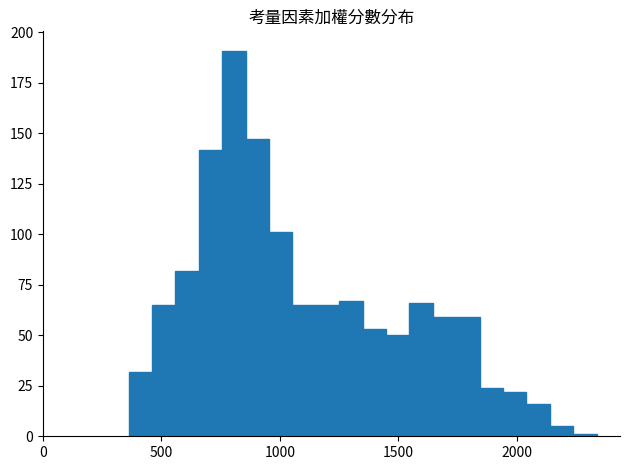

Read against the x-axis, roughly where is the centre of the tallest bar?

800